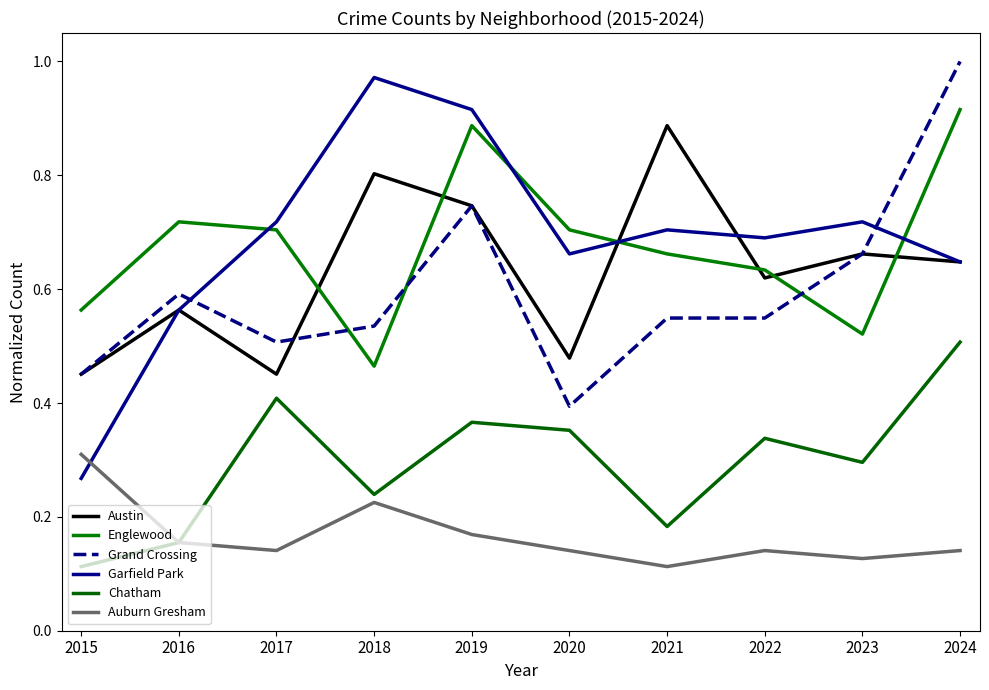

At which label does Chatham reach its peak?

2024